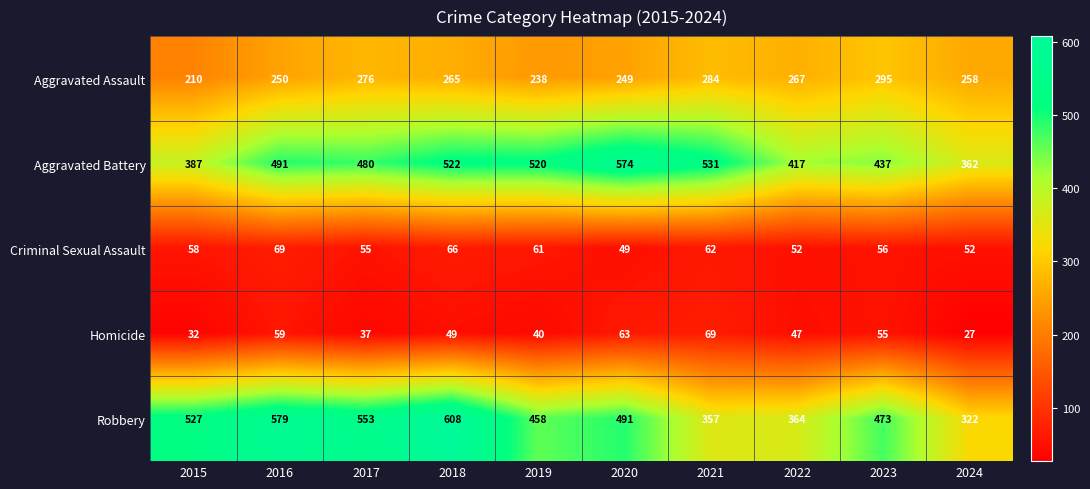

What is the difference between the maximum and minimum values in the Aggravated Assault series?

85